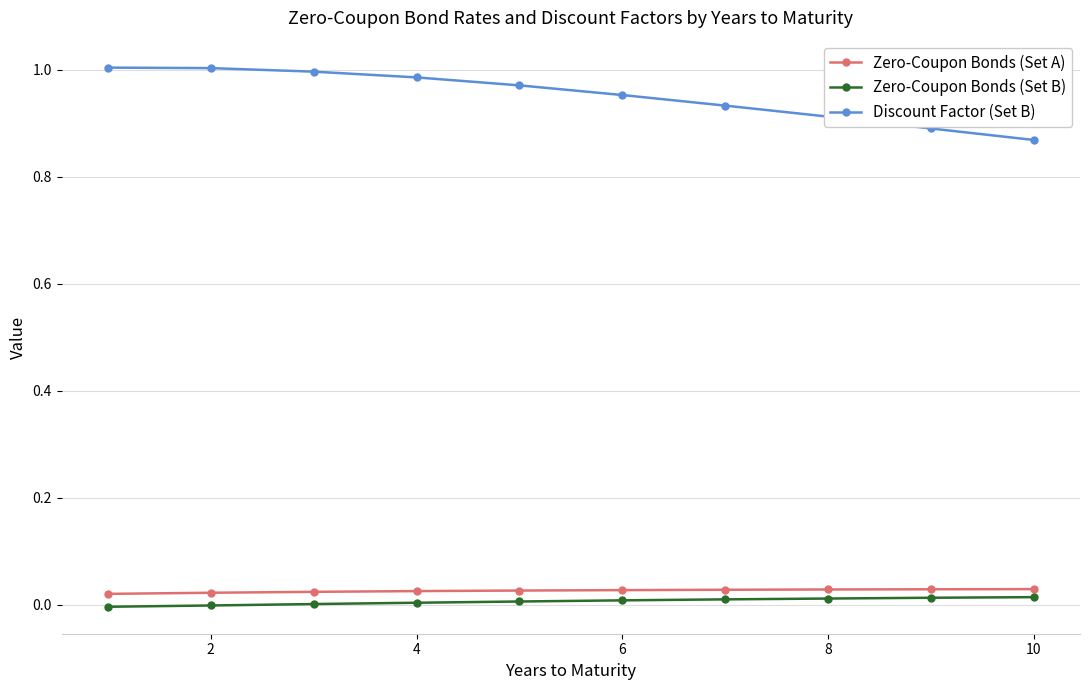

True or false: Zero-Coupon Bonds (Set A) and Discount Factor (Set B) intersect in this chart.

False